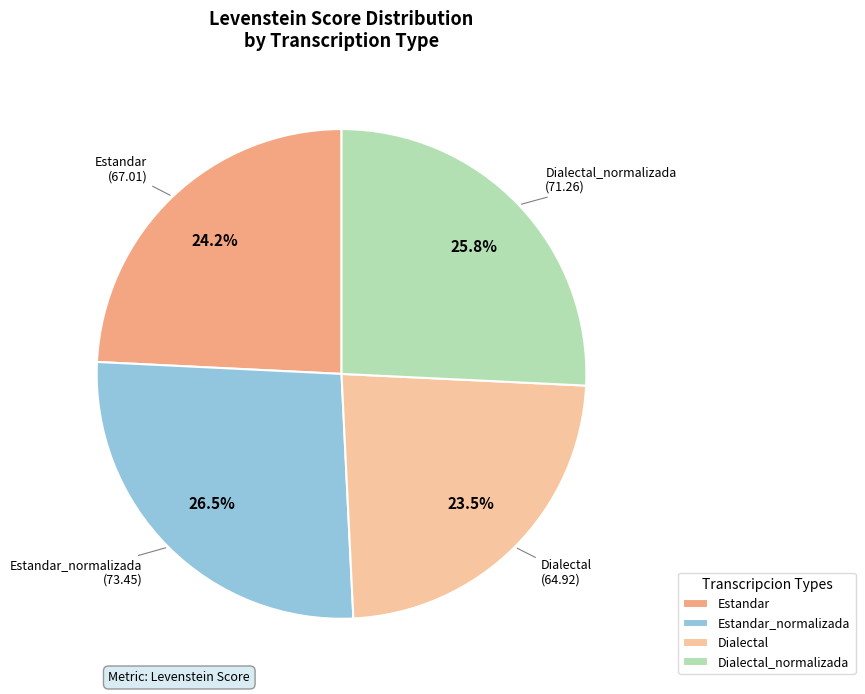

The Estandar_normalizada slice represents 20% of the pie. True or false?

False